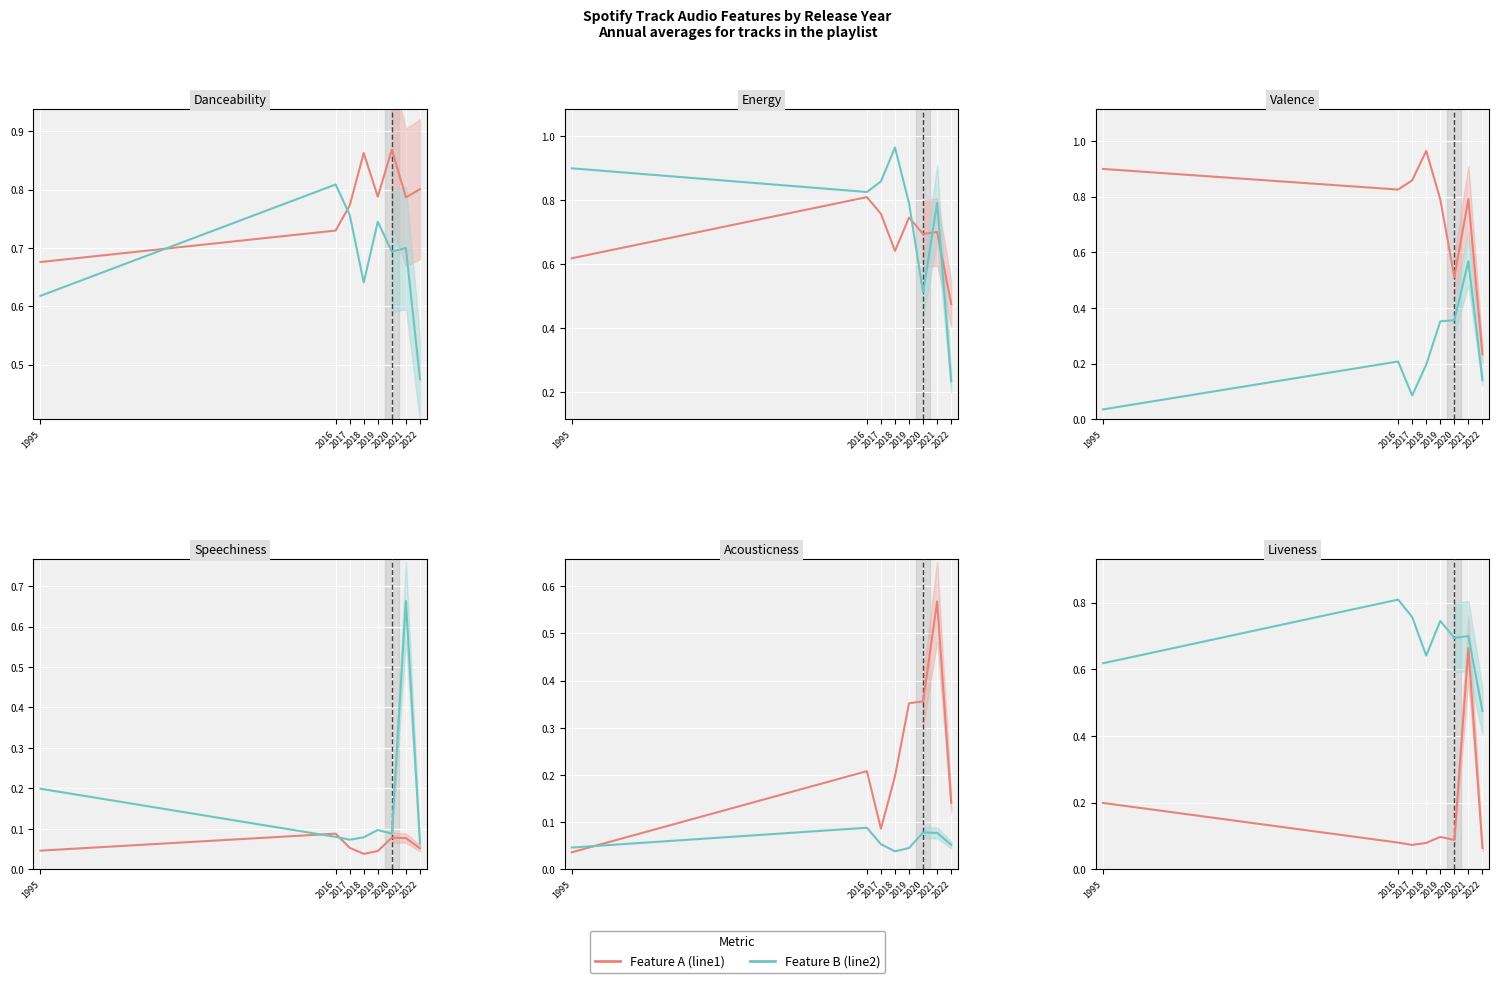

Reading left to right, transcribe all the data shown in this chart.

Feature A (line1): 1995=0.2	2016=0.1	2017=0.1	2018=0.1	2019=0.1	2020=0.1	2021=0.7	2022=0.1
Feature B (line2): 1995=0.6	2016=0.8	2017=0.8	2018=0.6	2019=0.7	2020=0.7	2021=0.7	2022=0.5